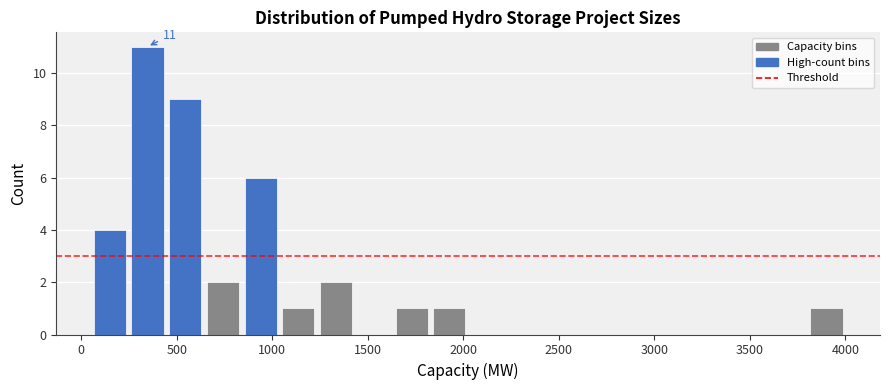

Read against the x-axis, roughly where is the centre of the tallest bar?

350